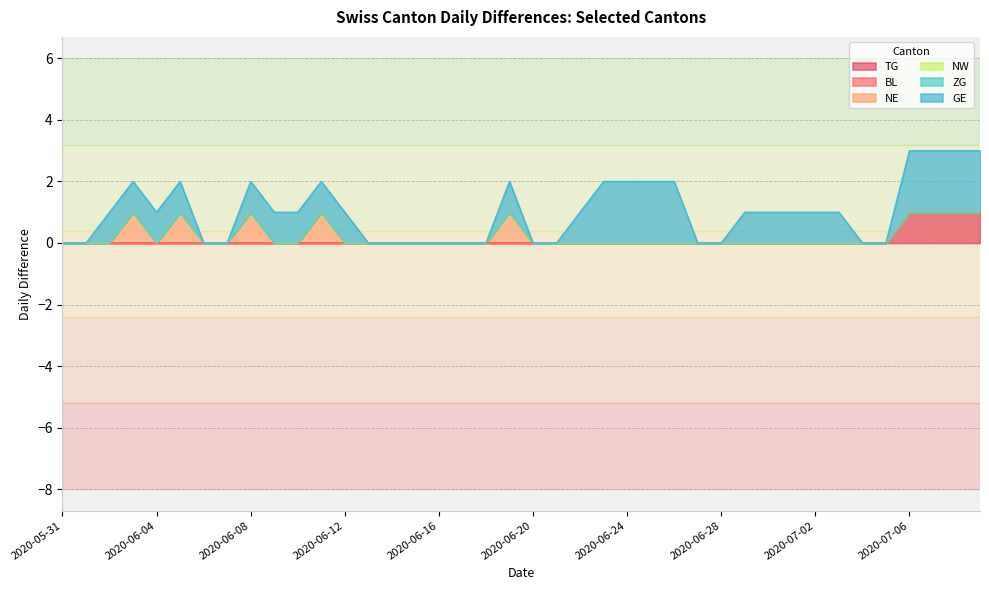

What is the spread (max minus min) of values at 2020-06-04?

1